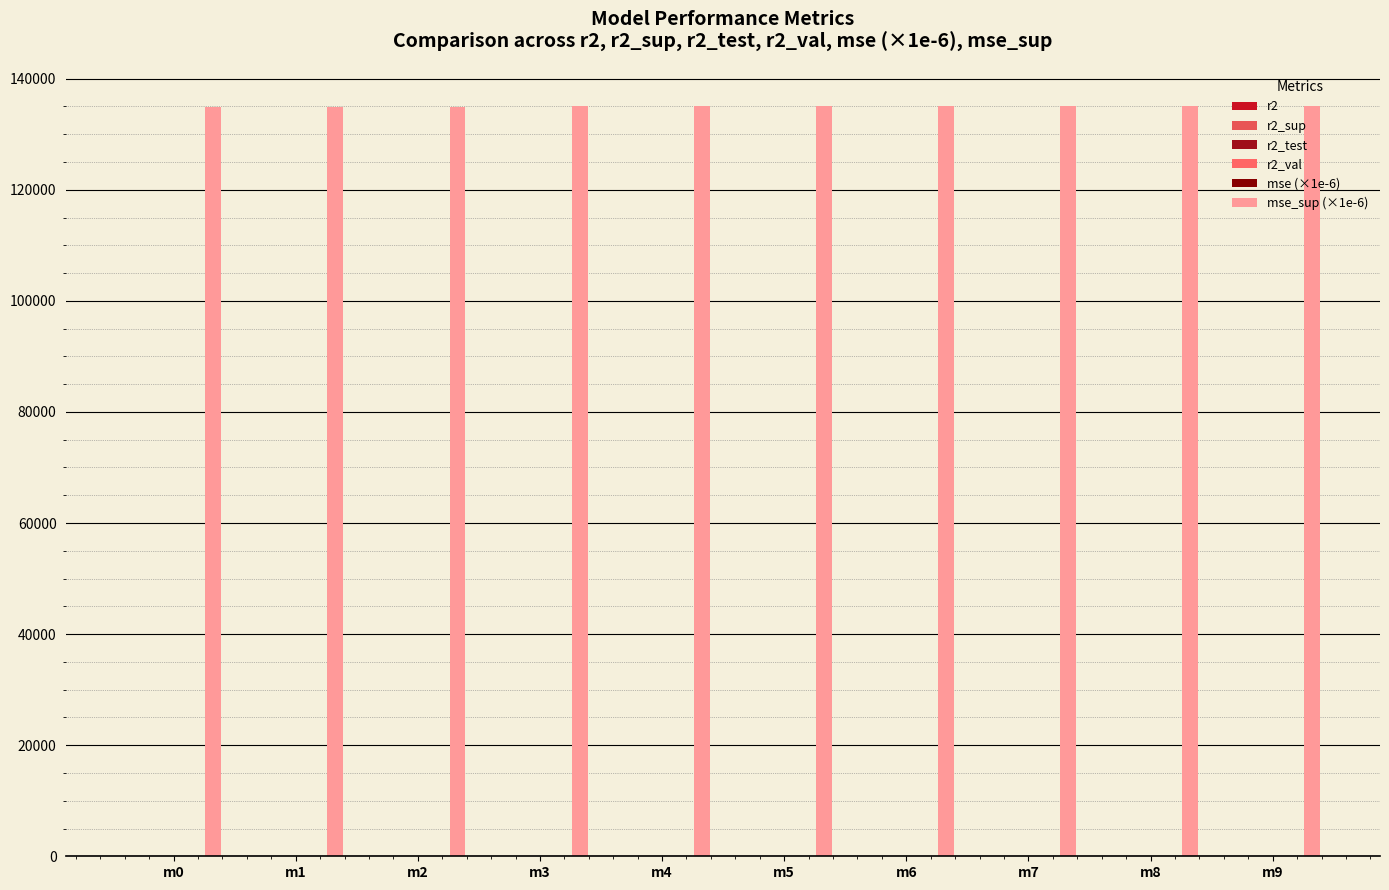

Does the chart contain stacked bars?

No